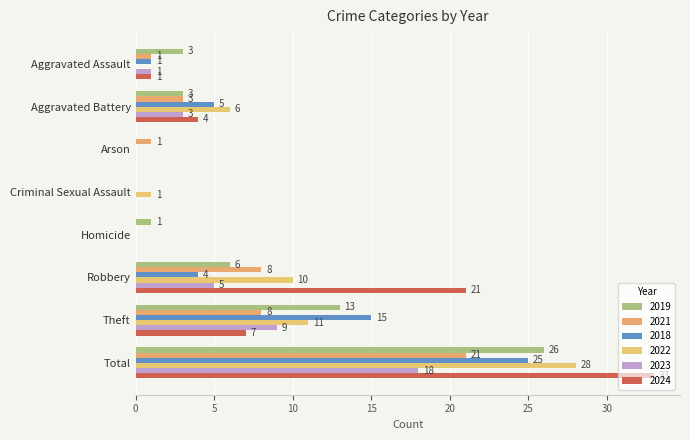

How many values in 2023 are above zero?

5